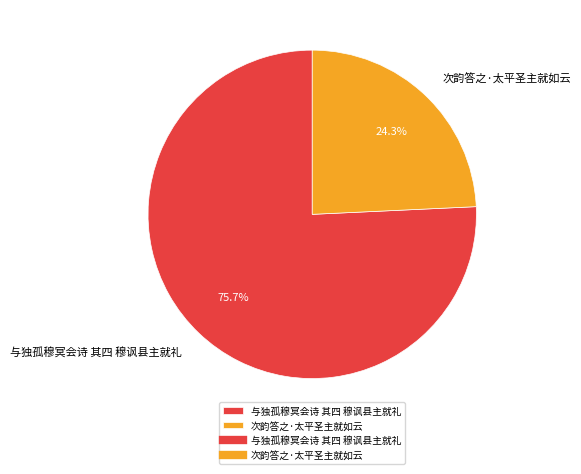

What is the majority slice?

与独孤穆冥会诗 其四 穆讽县主就礼